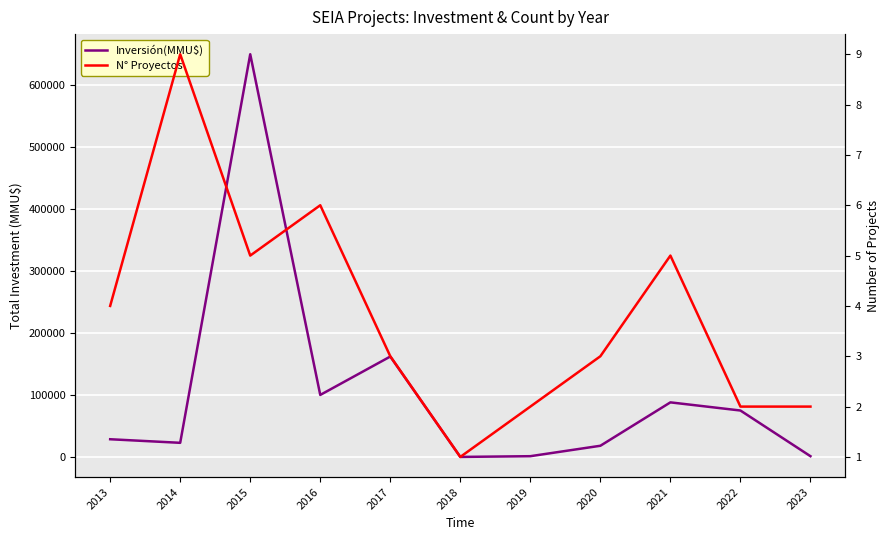

Count the number of categories in the chart.

11